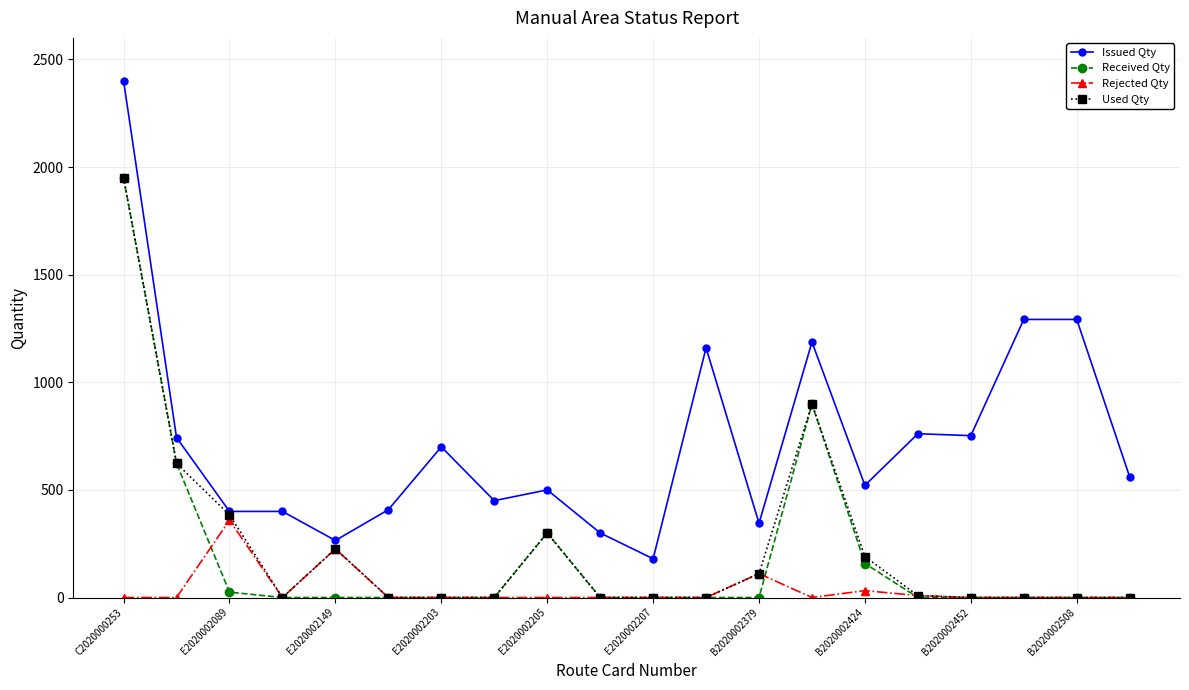

True or false: Received Qty and Issued Qty cross at least once.

False